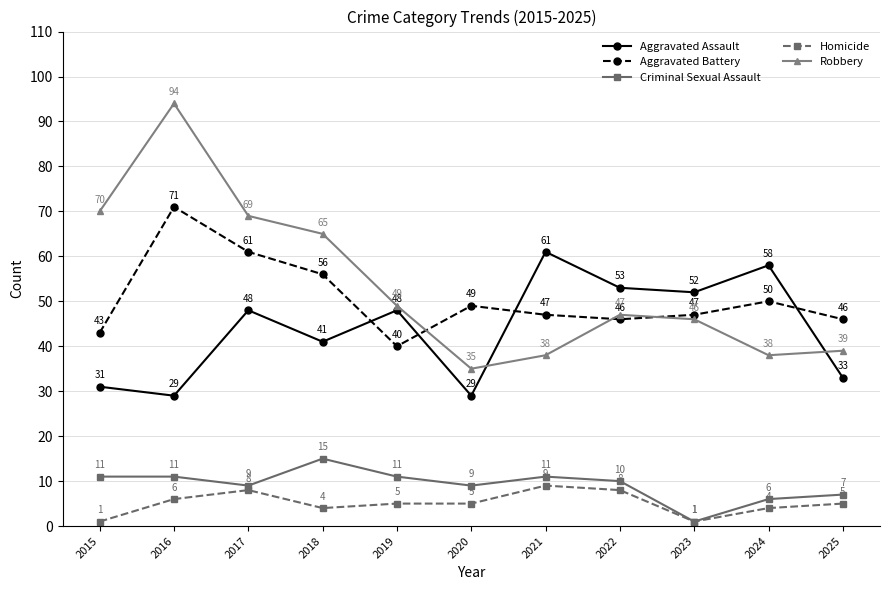

Between 2018 and 2025, which series saw the biggest shift?

Robbery